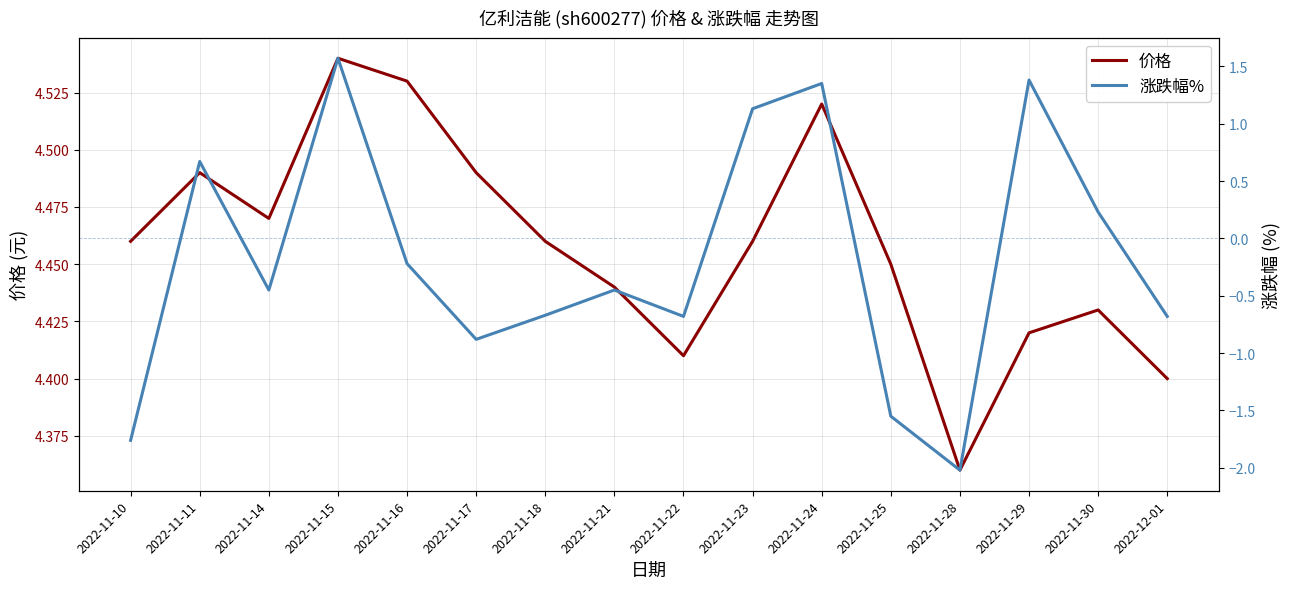

The 涨跌幅% series shows -2.0 at 2022-11-28. True or false?

True